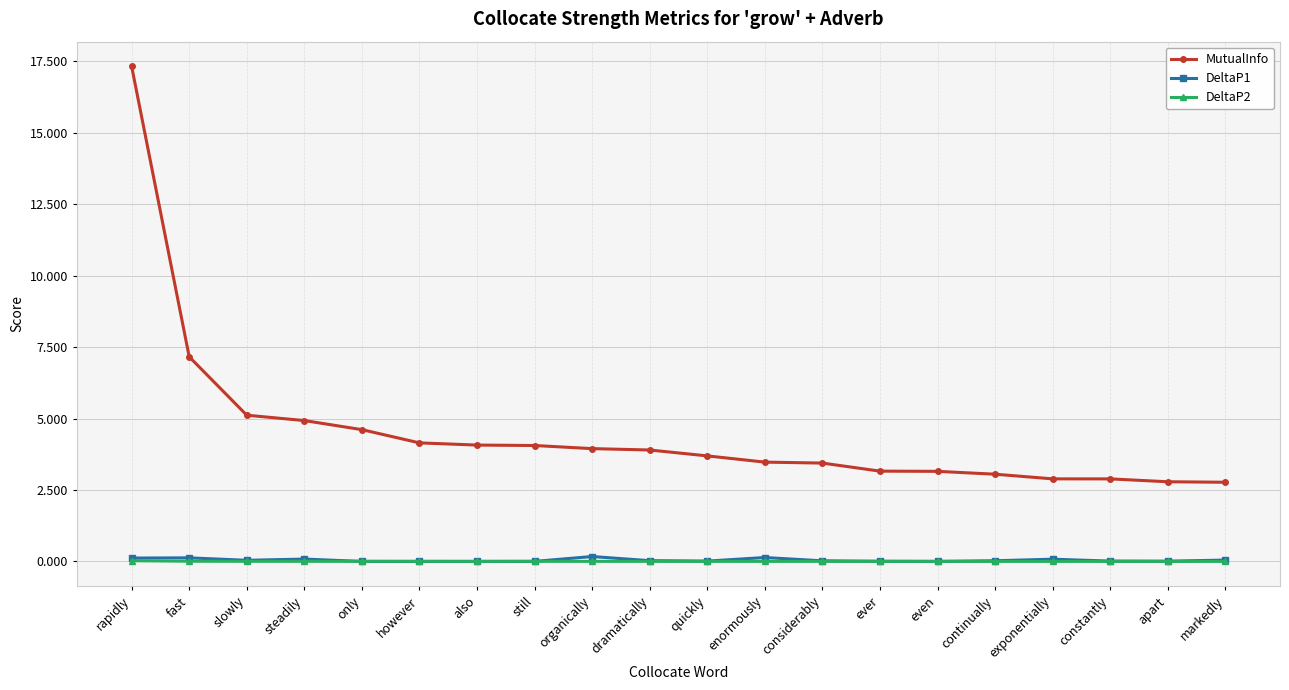

Which series changed the most between only and however?

MutualInfo